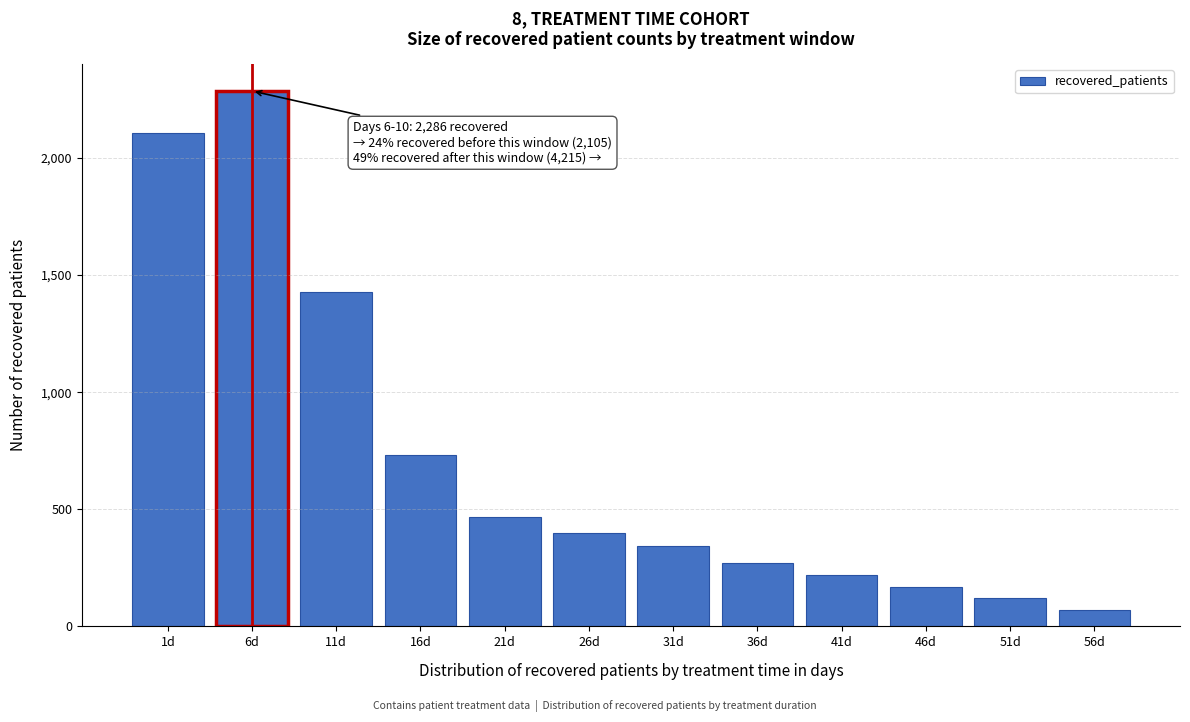

Reading right to left, list all the values displayed in this chart.

56d=70	51d=120	46d=170	41d=220	36d=269	31d=342	26d=398	21d=465	16d=733	11d=1428	6d=2286	1d=2105